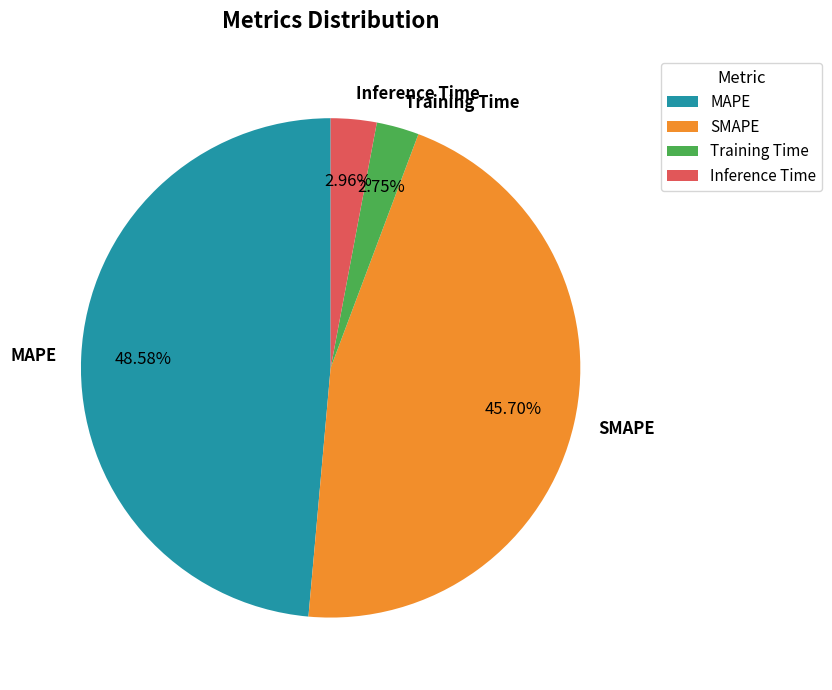

Is it true that Inference Time is 3% of the pie?

True